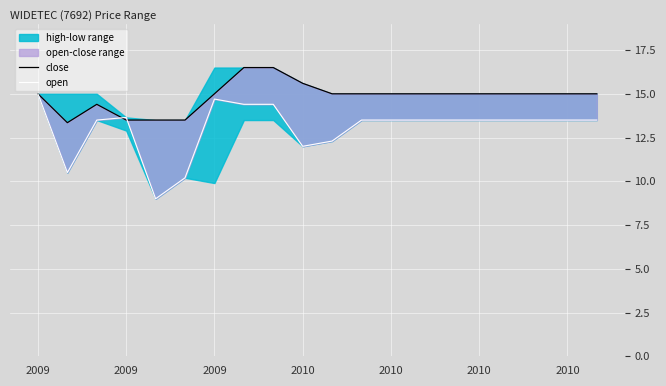

At which category is the sum across all series the highest?

7